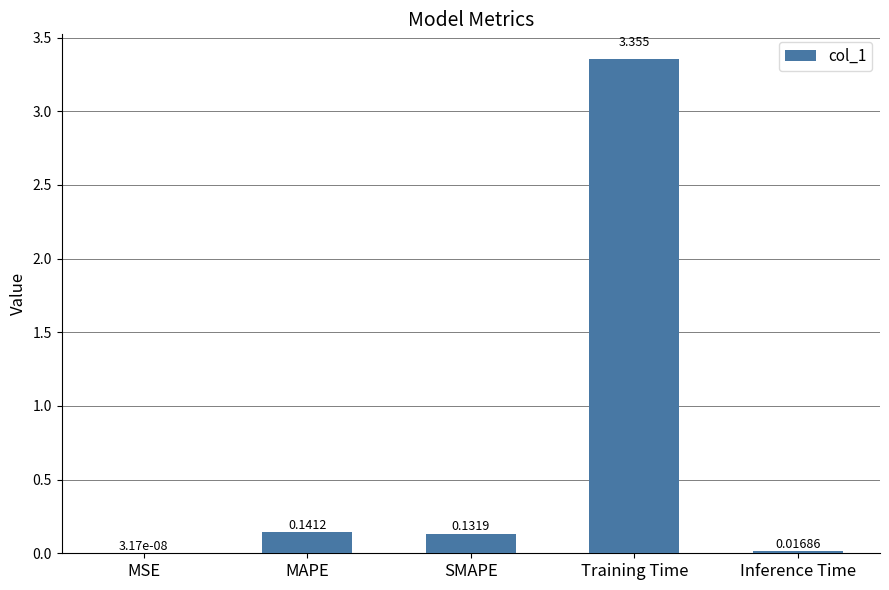

Which label corresponds to the largest value in the chart?

Training Time